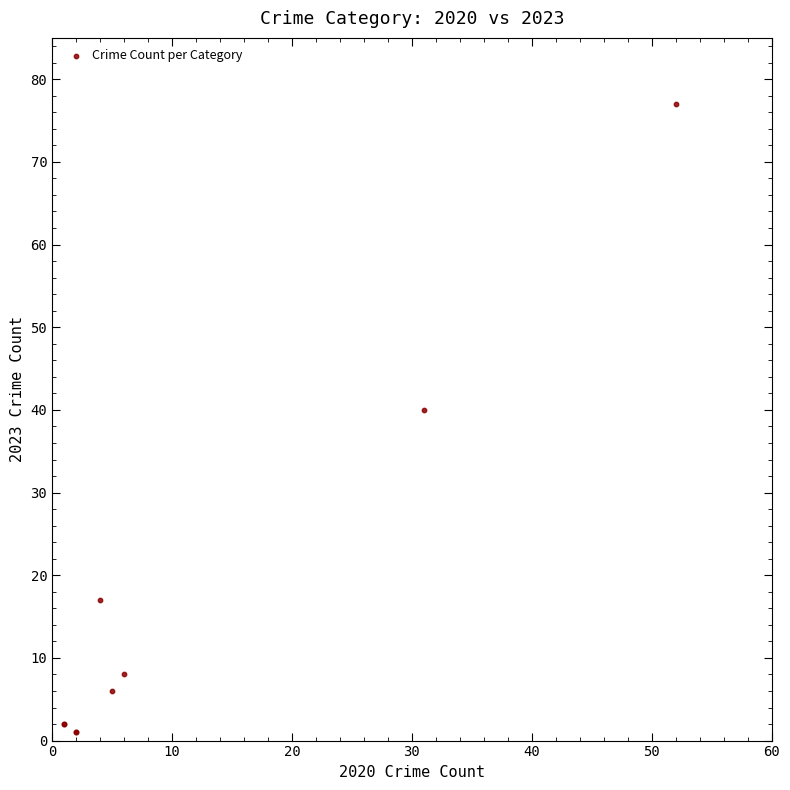

What Y value in the scatter plot is closest to 39?

40